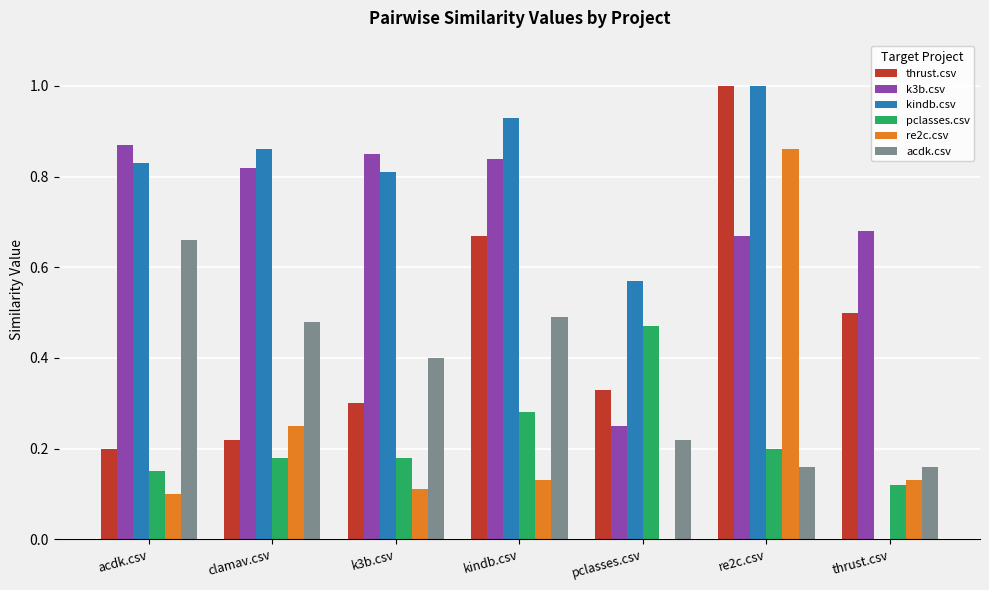

The re2c.csv series shows 0.1 at acdk.csv. True or false?

True